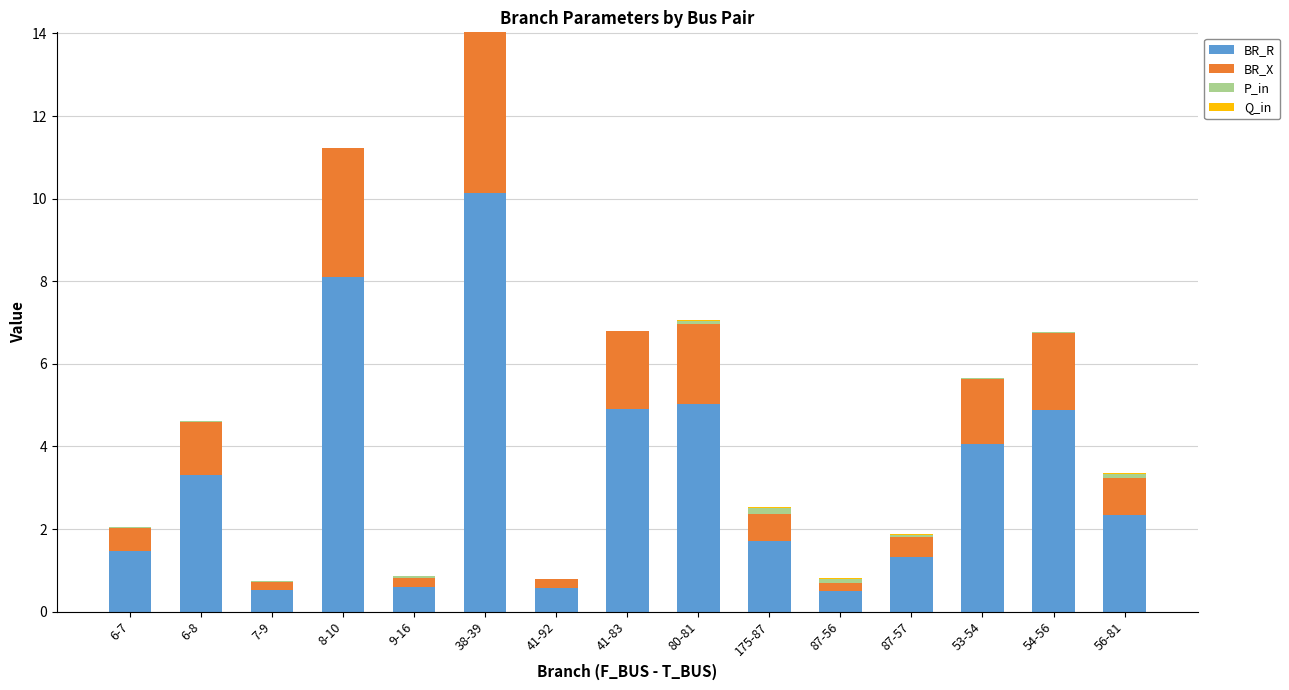

True or false: BR_R has a value of 1.5 at 6-7.

True